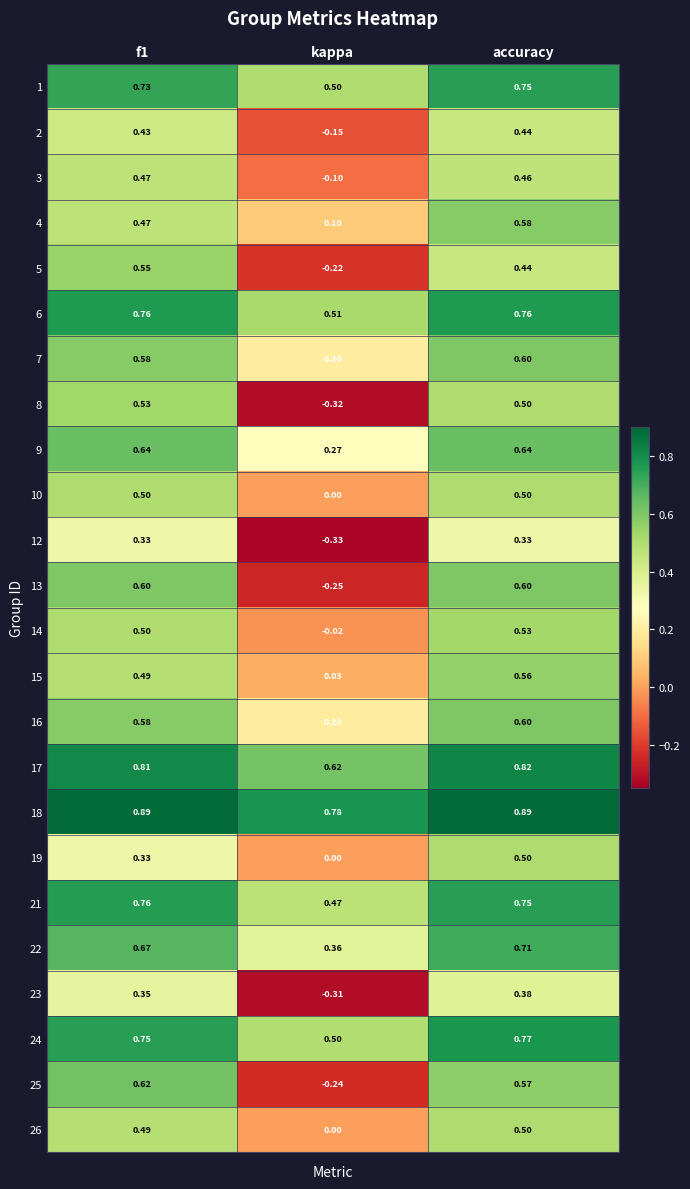

Is the value of 14 at kappa greater than the value of 15 at f1?

No